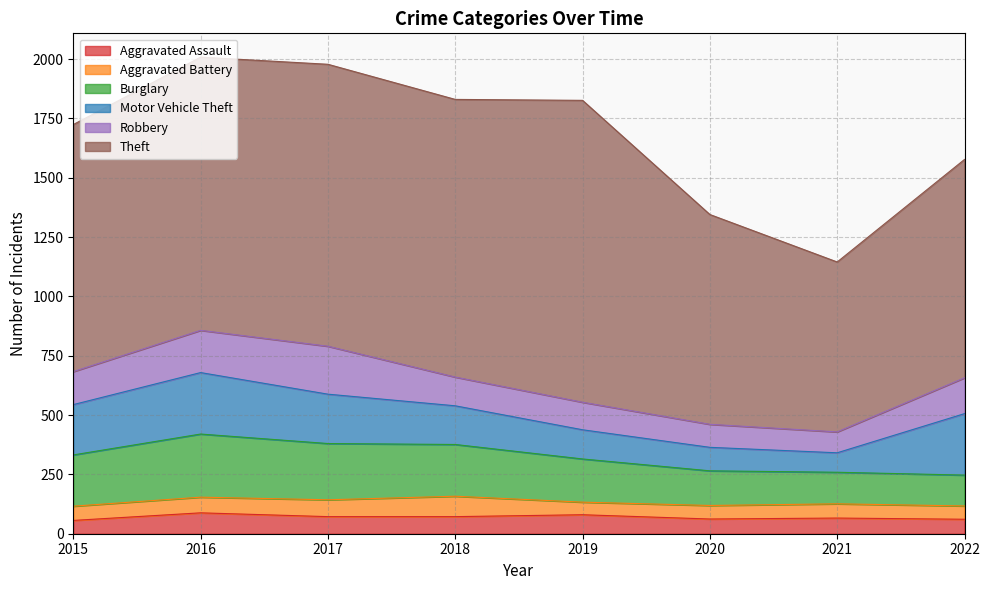

True or false: Motor Vehicle Theft and Aggravated Assault intersect in this chart.

False